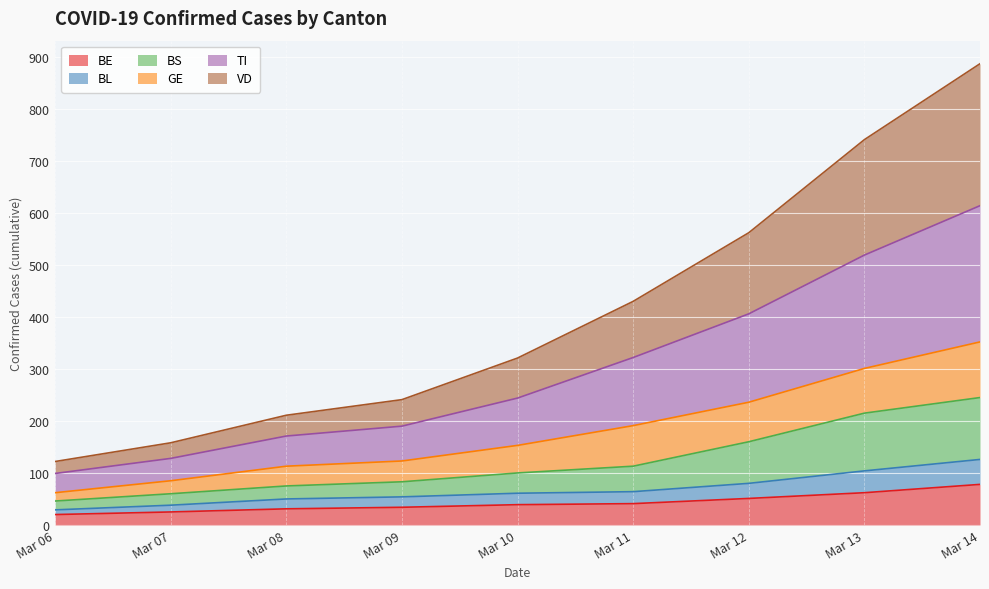

True or false: TI and BE cross at least once.

False